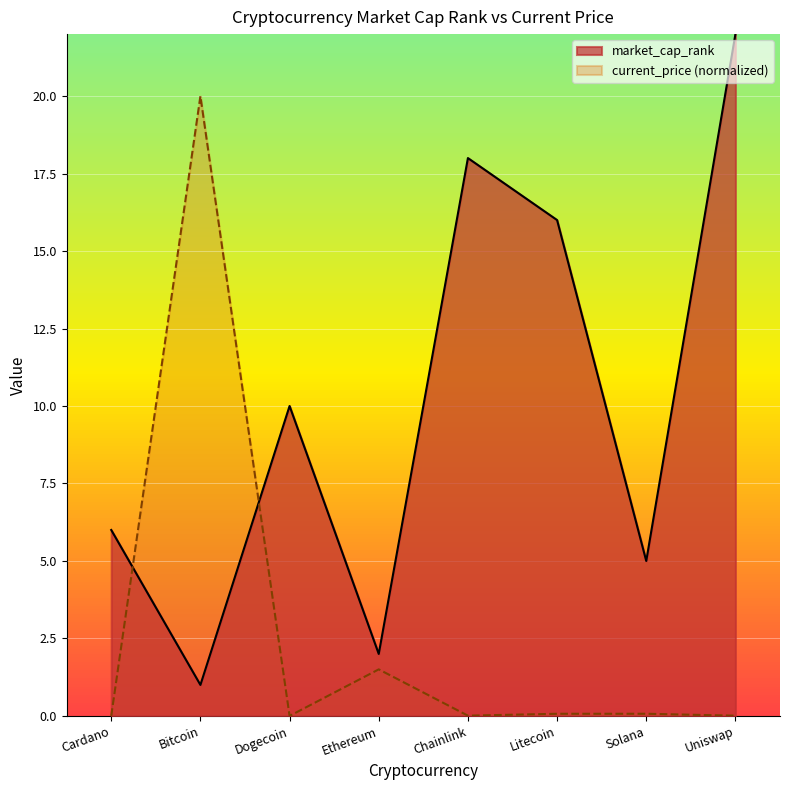

How many lines are shown in the chart?

2